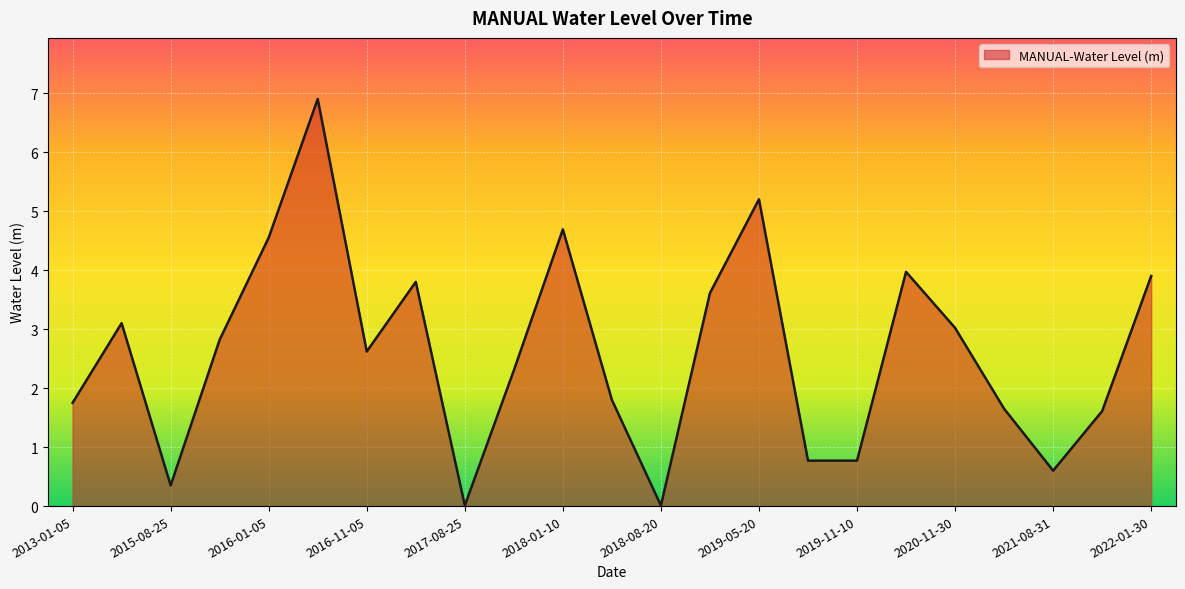

What is the maximum value shown in the chart?

6.9